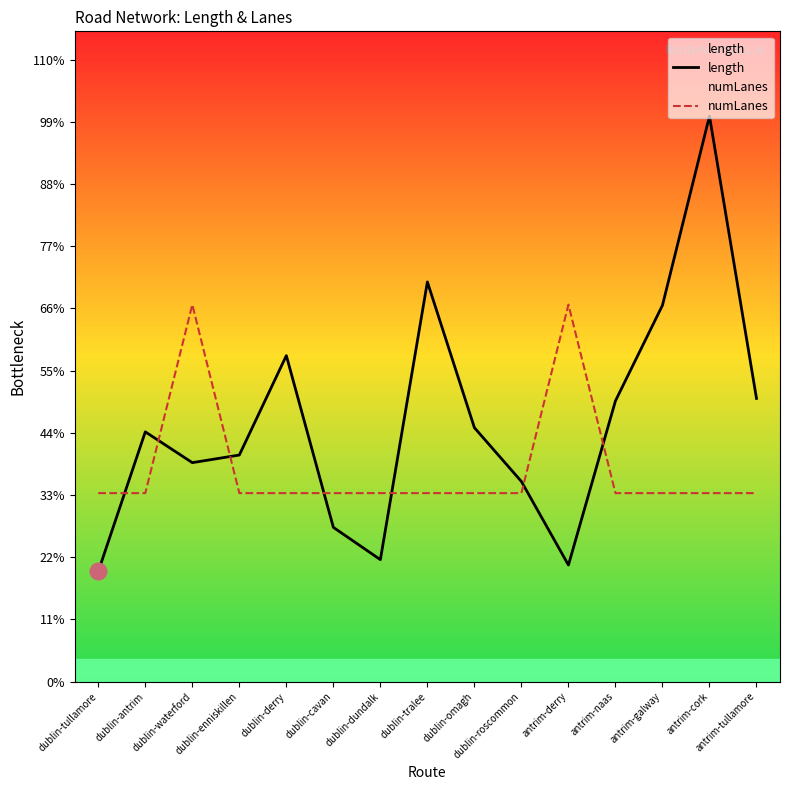

Which category has the lowest value across all series?

dublin-tullamore